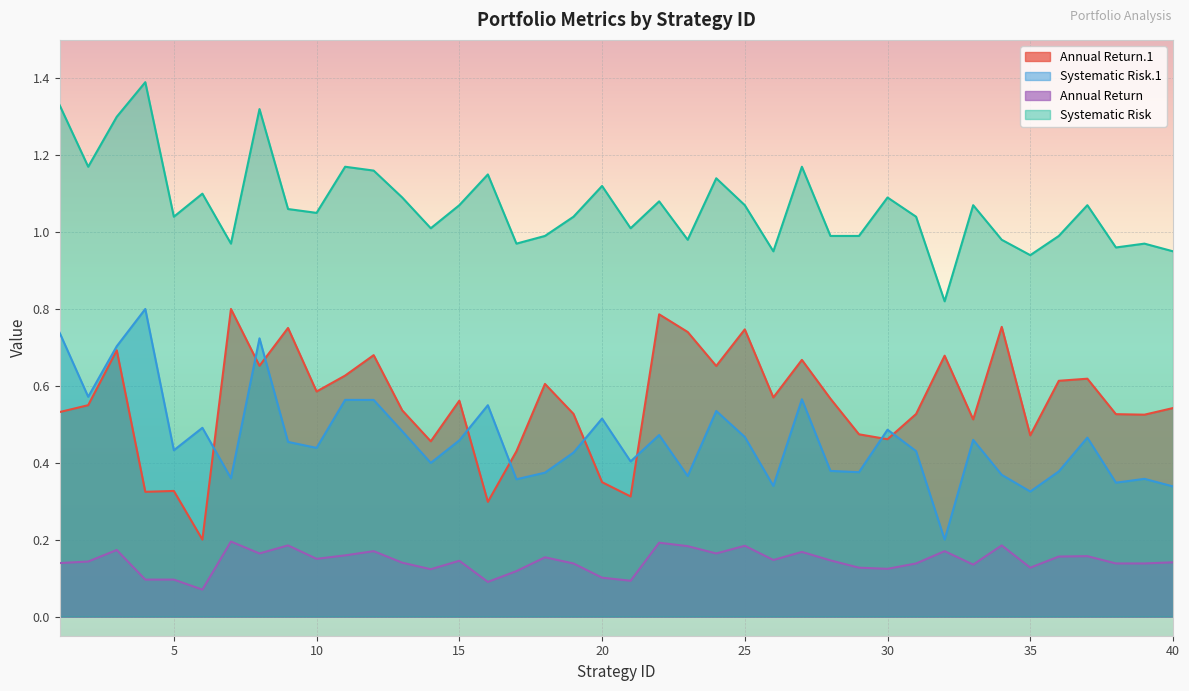

What is the maximum value for Annual Return.1?

0.8